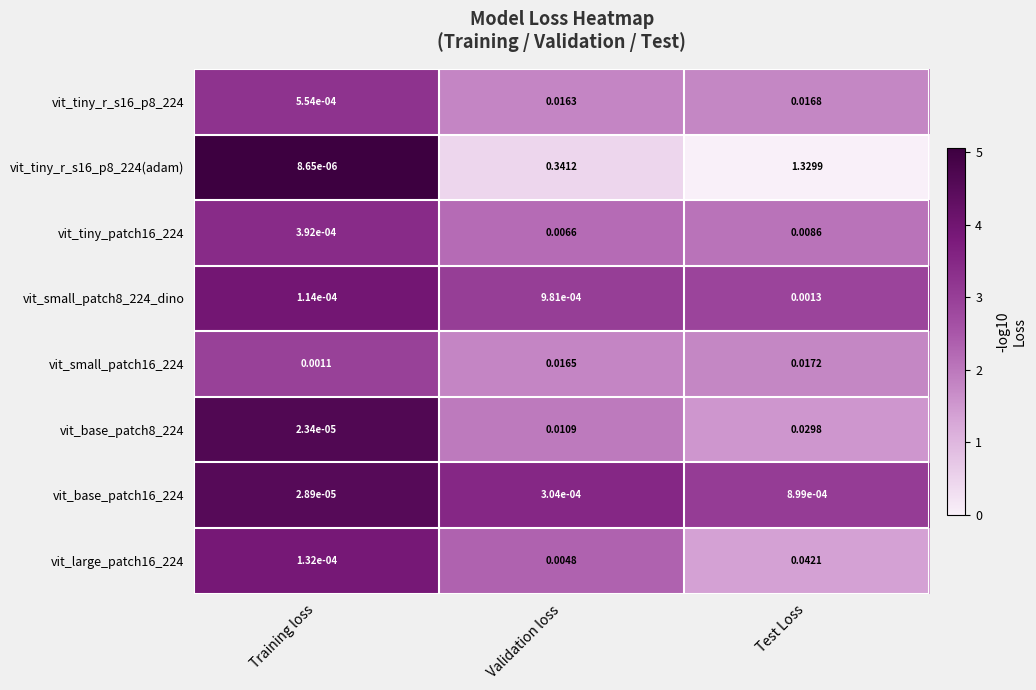

Where is vit_base_patch16_224 nearest to the value 0?

Training loss